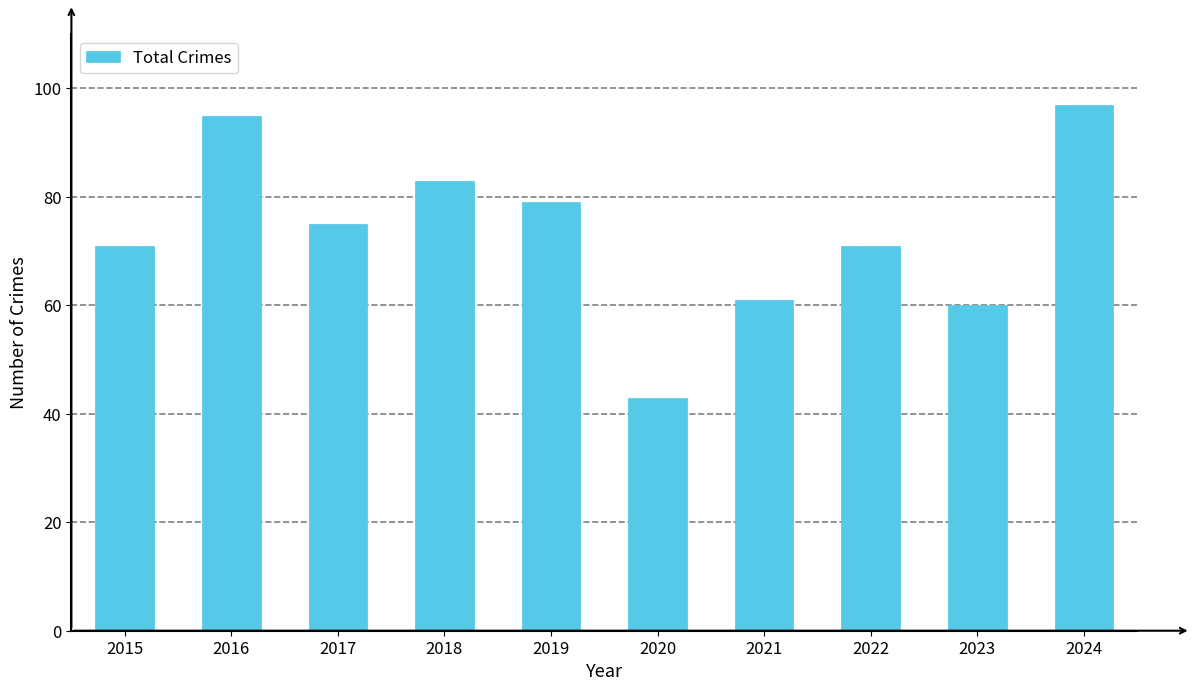

Is it true that the value at 2015 is 104?

False